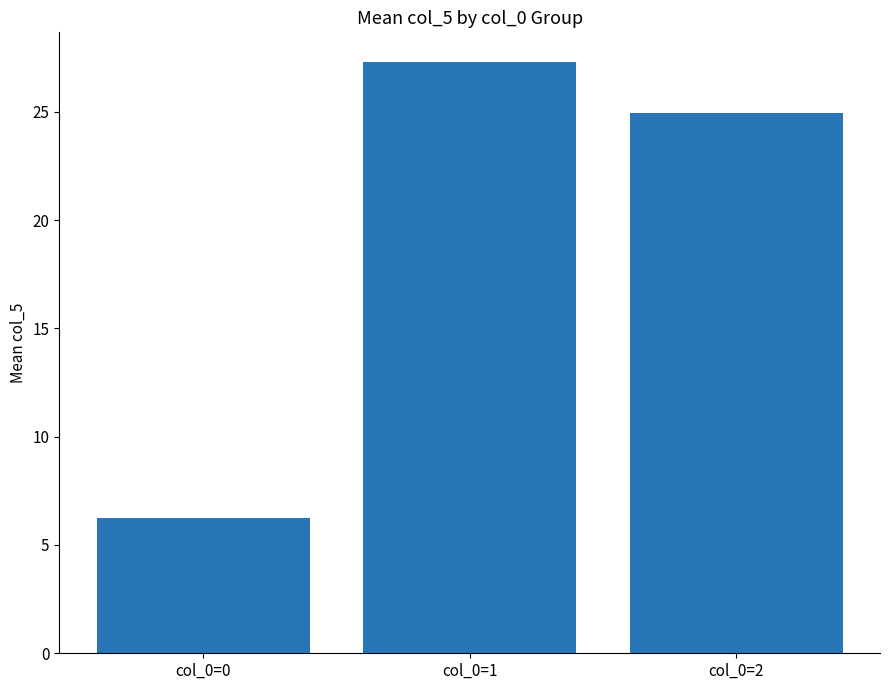

What is the difference between the values at col_0=1 and col_0=2?

2.3